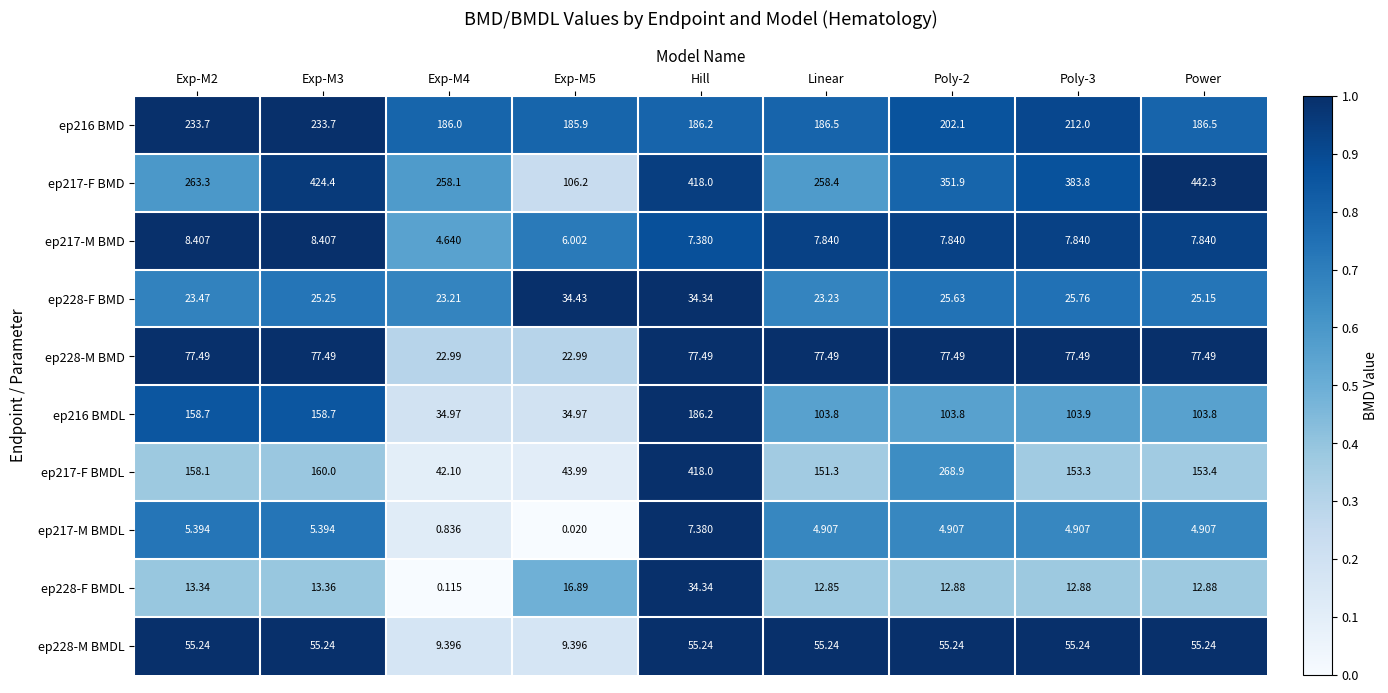

How many series are shown in this chart?

10